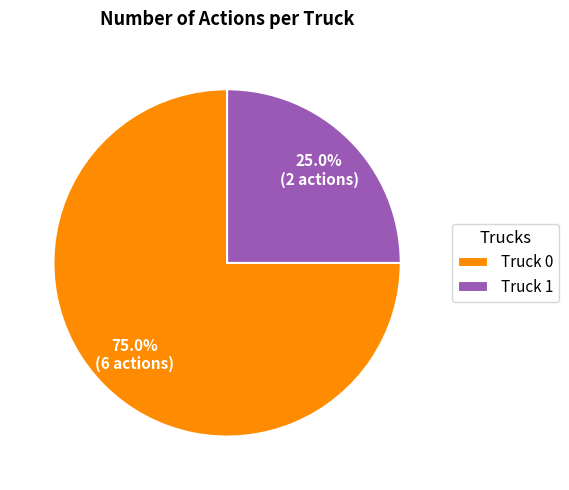

Rank the categories by value from lowest to highest.

Truck 1, Truck 0